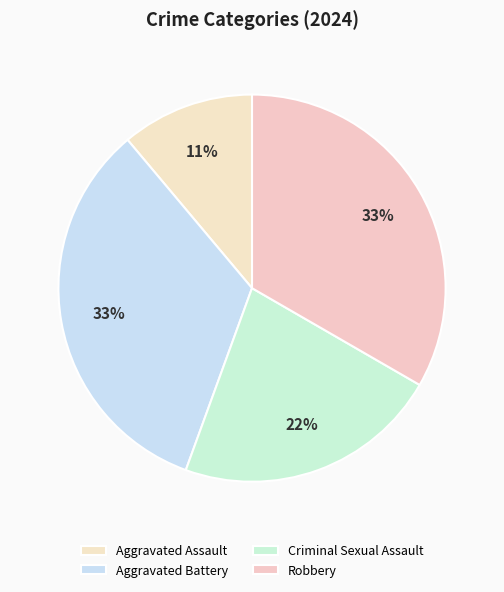

To the nearest percent, what portion does Aggravated Assault represent?

11%